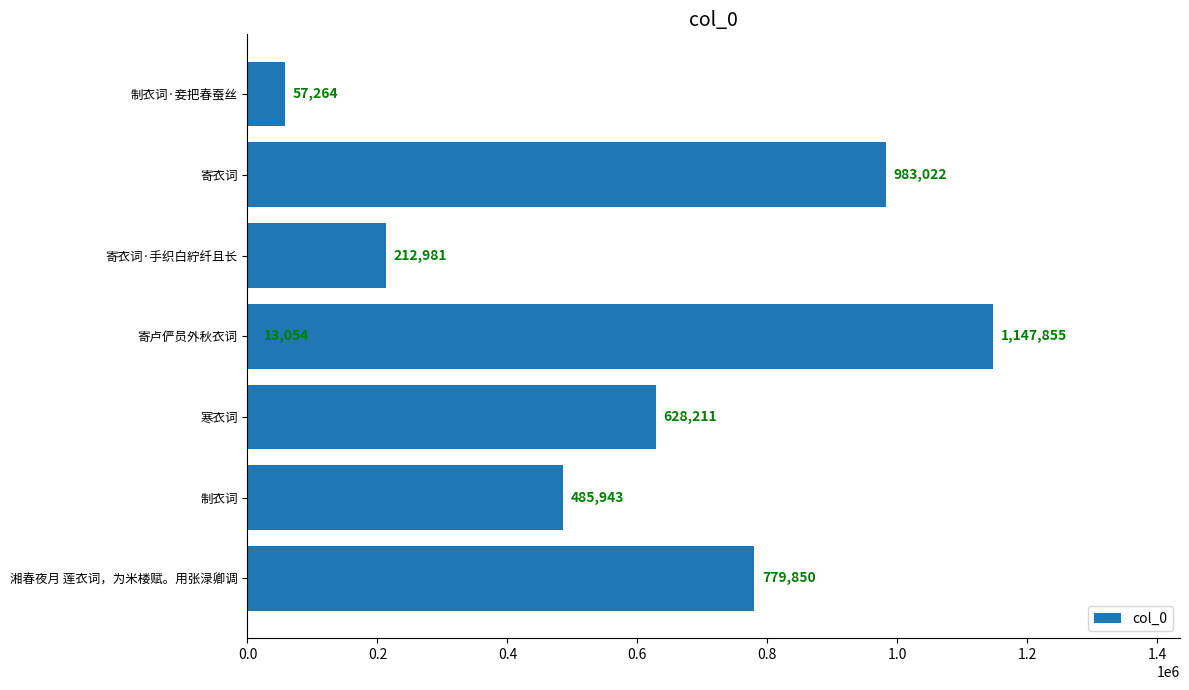

The chart shows a value of 1082653 at 寒衣词. True or false?

False